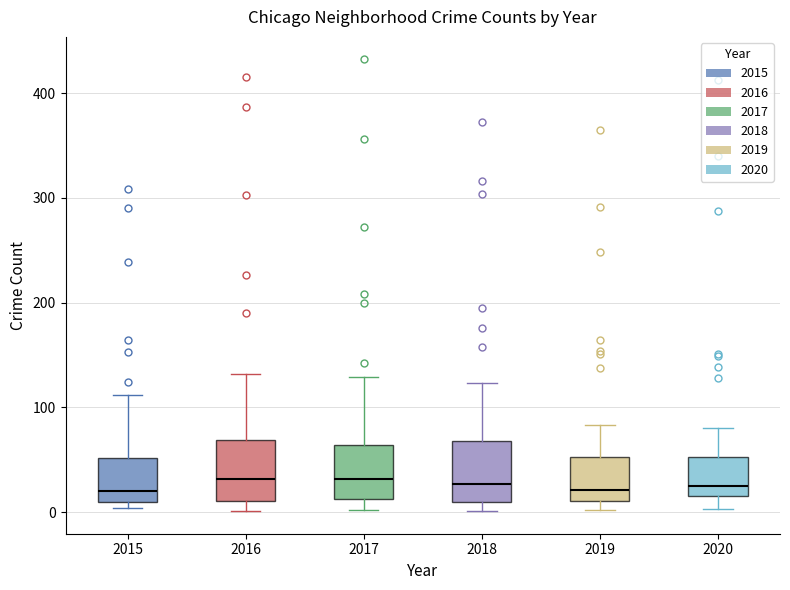

Reading left to right, read every box against the y-axis: the position of its median line, the range the box covers, and the ends of its whiskers. The values are not printed on the chart, so give them approximately, as read against the axis.

2015: median 20, box 10 to 50, whiskers 0 to 110
2016: median 30, box 10 to 70, whiskers 0 to 130
2017: median 30, box 10 to 60, whiskers 0 to 130
2018: median 30, box 10 to 70, whiskers 0 to 120
2019: median 20, box 10 to 50, whiskers 0 to 80
2020: median 30, box 20 to 50, whiskers 0 to 80